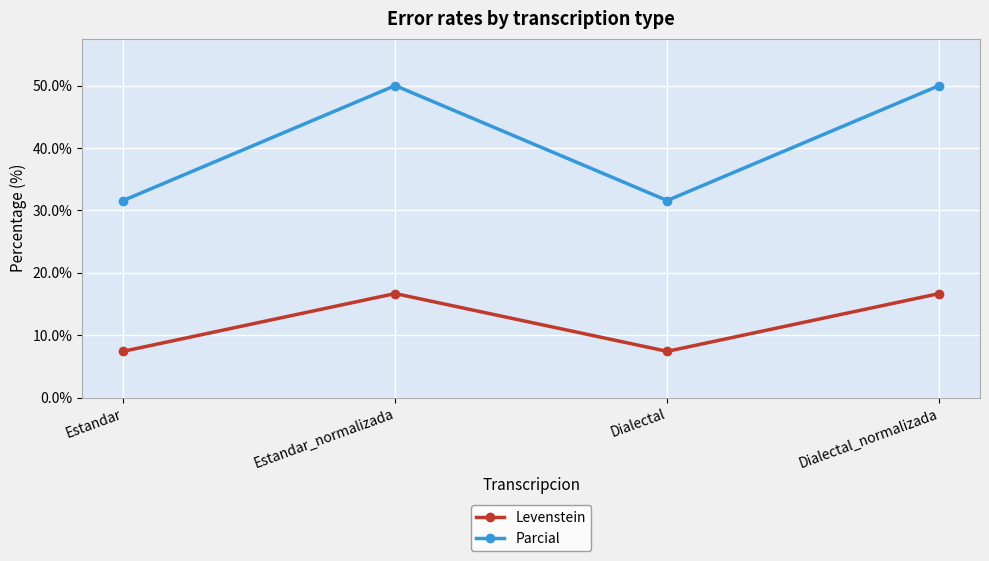

How many values in the Levenstein series exceed 16?

2